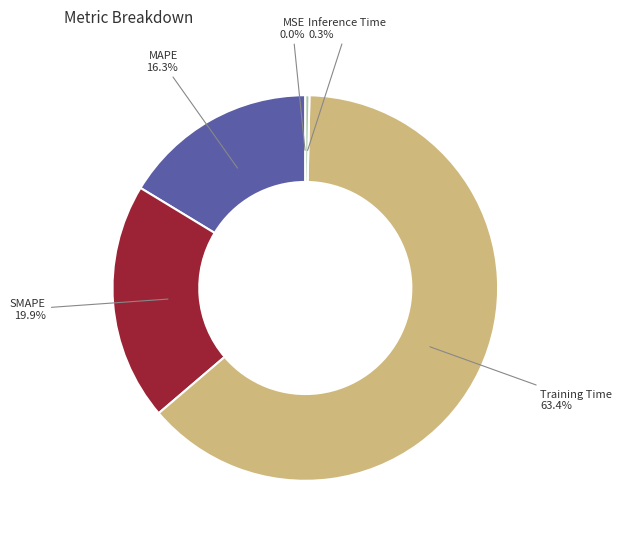

Which slice is the smallest?

MSE